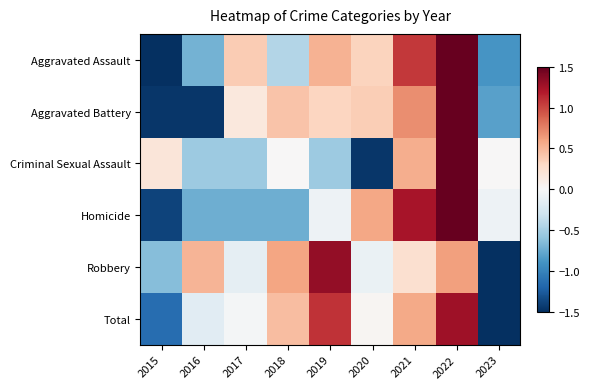

Which has a higher value, 2023 or 2022?

2022